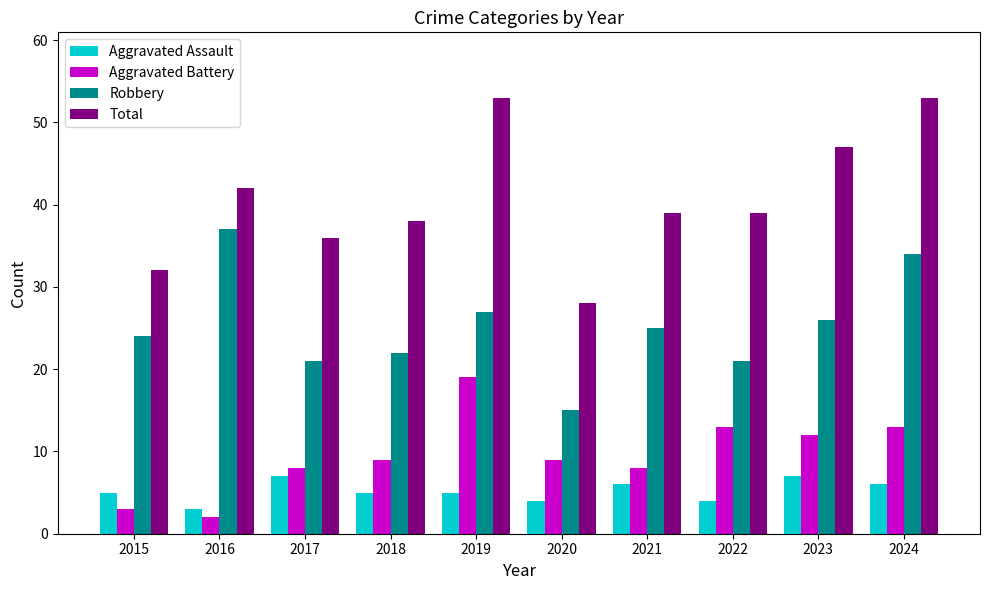

Reading left to right, extract all data points from this chart.

Aggravated Assault: 5	3	7	5	5	4	6	4	7	6
Aggravated Battery: 3	2	8	9	19	9	8	13	12	13
Robbery: 24	37	21	22	27	15	25	21	26	34
Total: 32	42	36	38	53	28	39	39	47	53